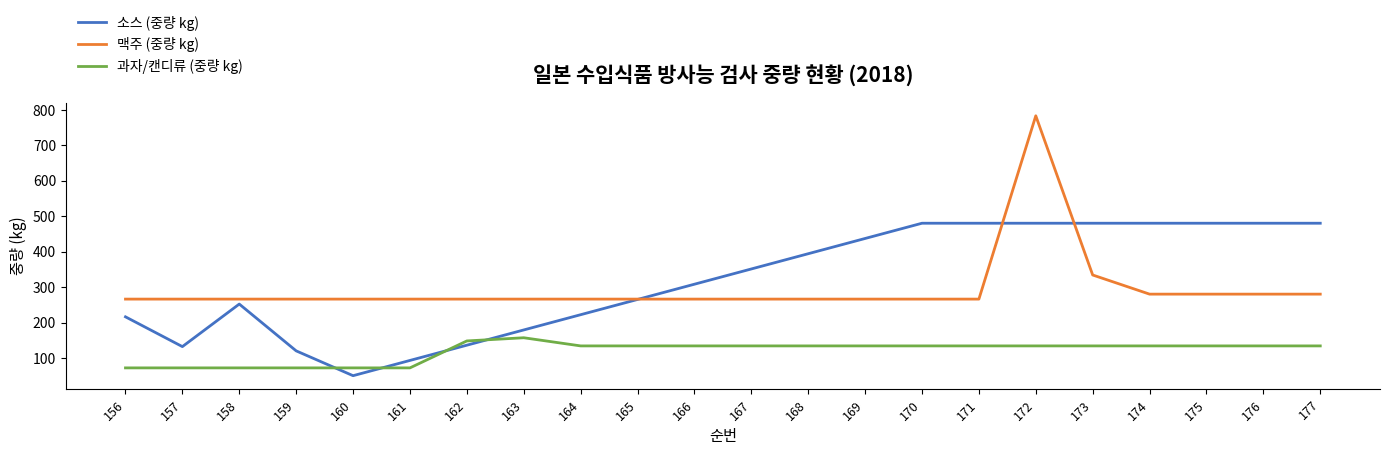

Reading left to right, extract all data points from this chart.

소스 (중량 kg): 156=216	157=132	158=252	159=120	160=50	161=93	162=136	163=179	164=222	165=265	166=308	167=351	168=394	169=437	170=480	171=480	172=480	173=480	174=480	175=480	176=480	177=480
맥주 (중량 kg): 156=266	157=266	158=266	159=266	160=266	161=266	162=266	163=266	164=266	165=266	166=266	167=266	168=266	169=266	170=266	171=266	172=783	173=334	174=280	175=280	176=280	177=280
과자/캔디류 (중량 kg): 156=72	157=72	158=72	159=72	160=72	161=72	162=148	163=157	164=134	165=134	166=134	167=134	168=134	169=134	170=134	171=134	172=134	173=134	174=134	175=134	176=134	177=134